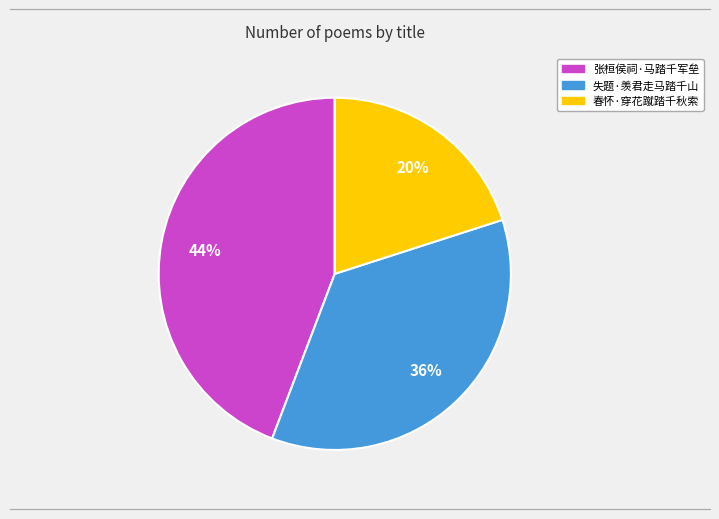

To the nearest percent, what percentage of the pie is 张桓侯祠·马踏千军垒?

44%